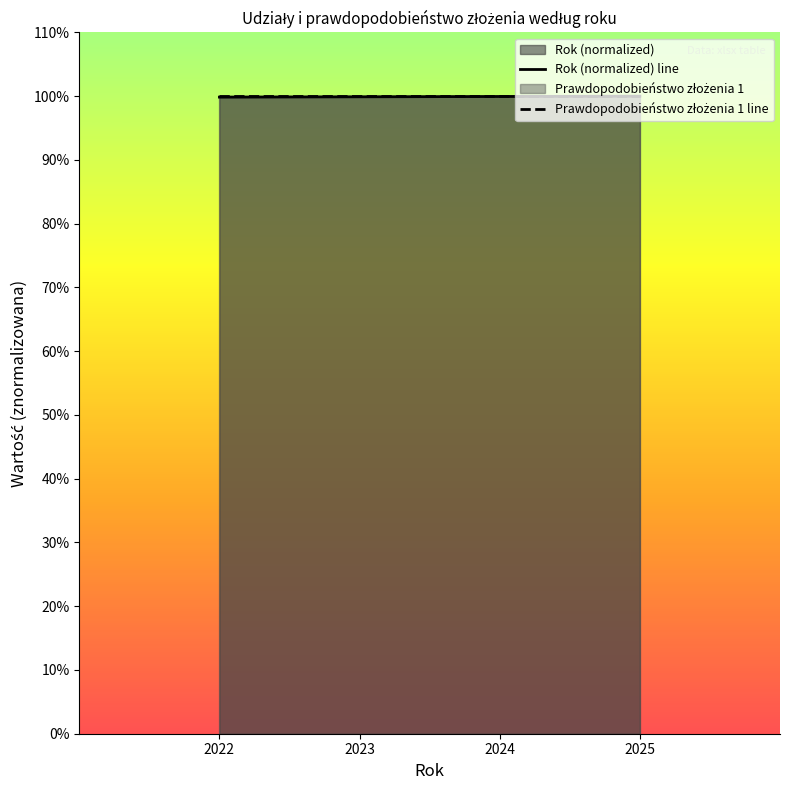

True or false: Prawdopodobieństwo złożenia 1 line and Rok (normalized) line intersect in this chart.

False